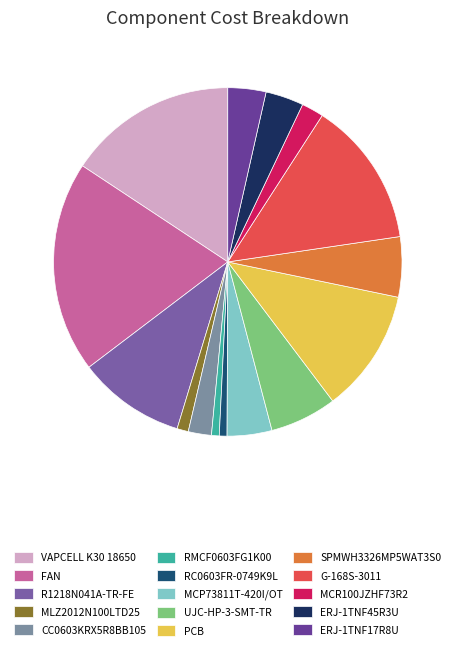

Count the number of slices in the pie.

15